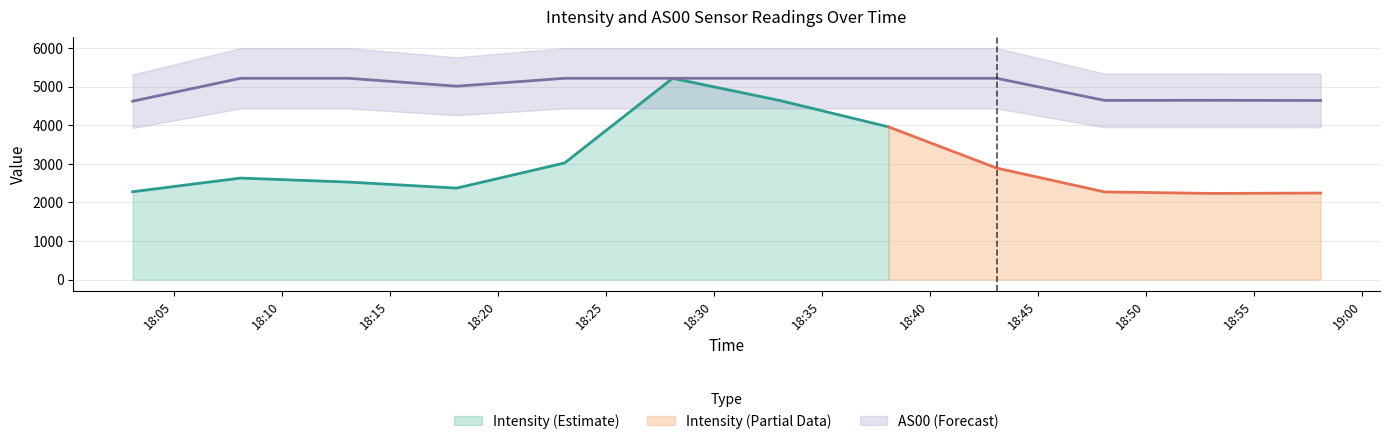

How many interior local valleys (lower than both neighbors) does the data have?

2